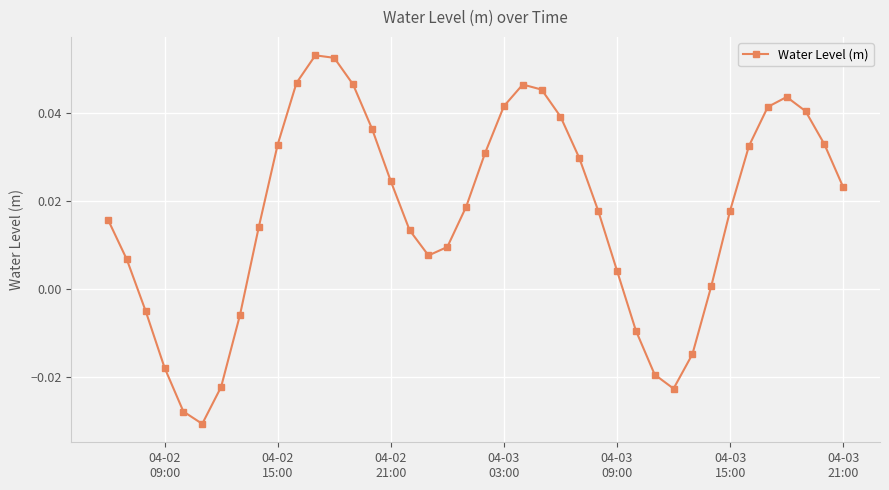

True or false: the data has more than 0 interior local peaks.

True